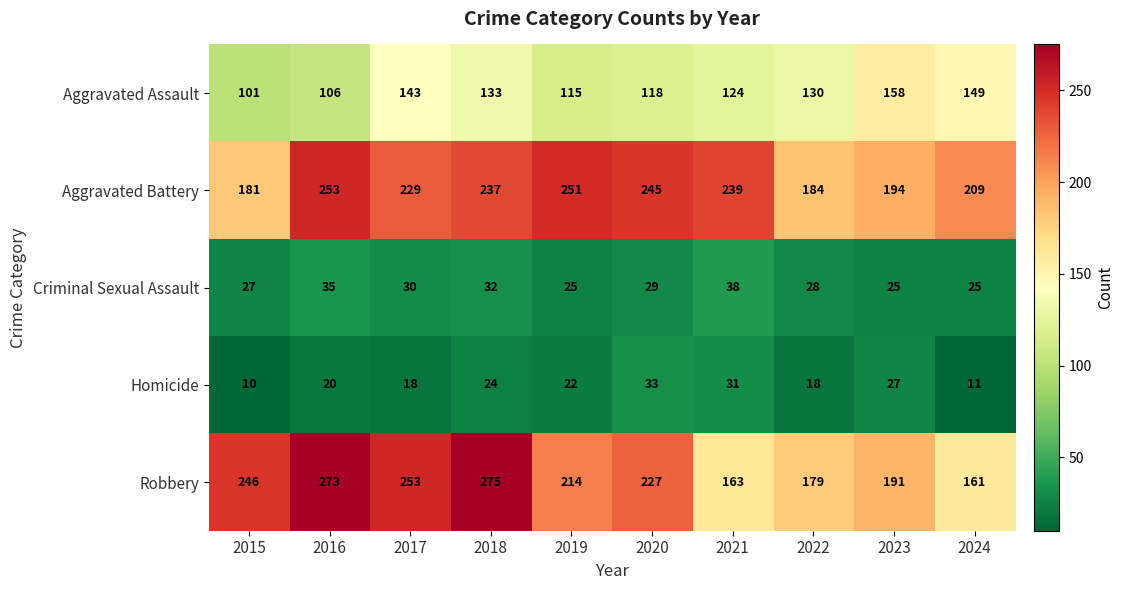

Where does the Aggravated Assault series first go above 130?

2017